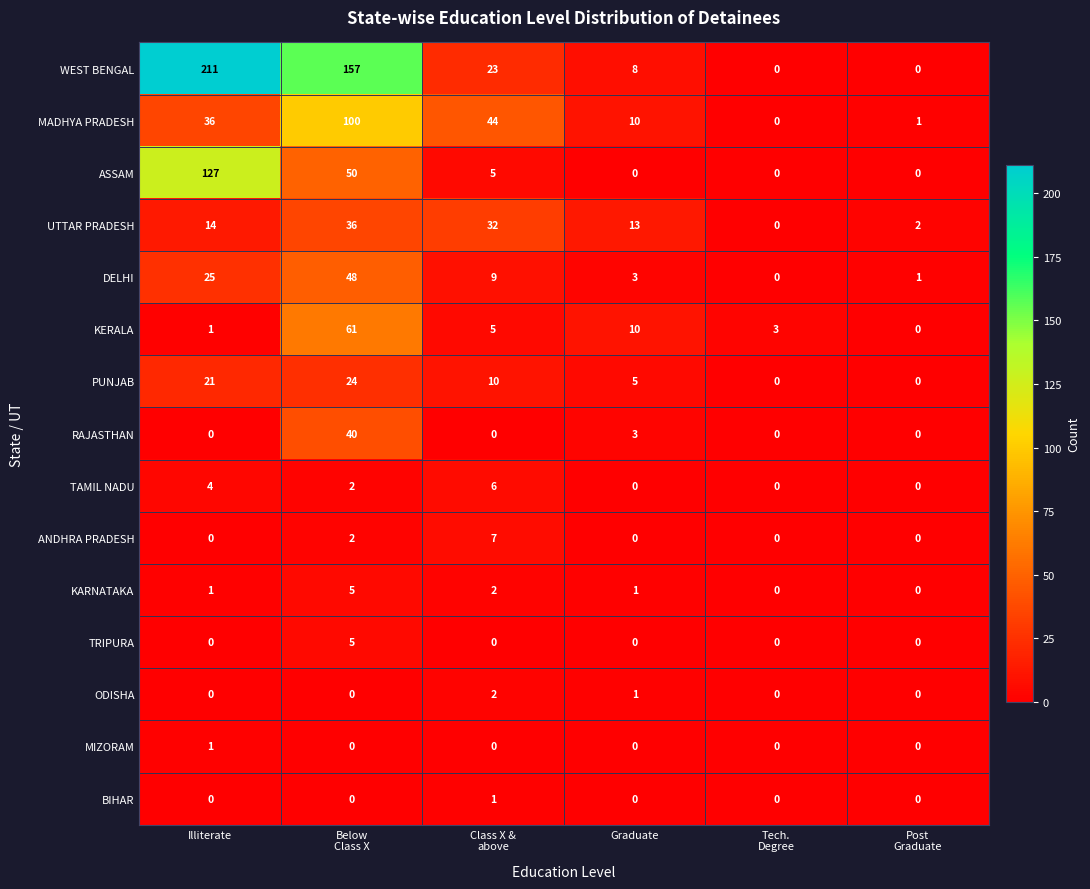

What is the sum of all DELHI values?

86